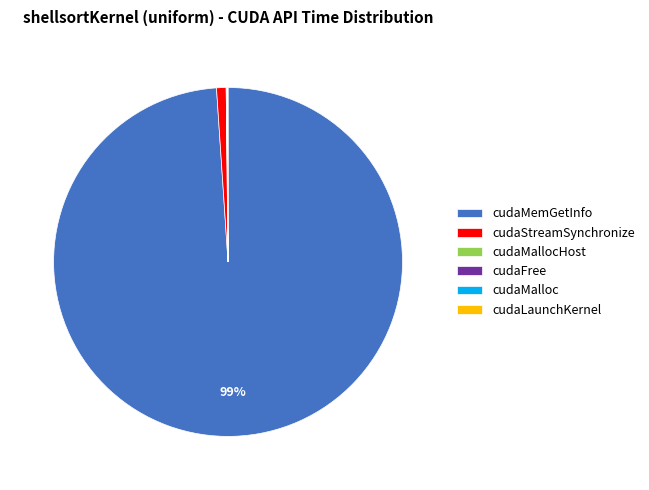

What percentage is the cudaMemGetInfo slice, to the nearest percent?

99%